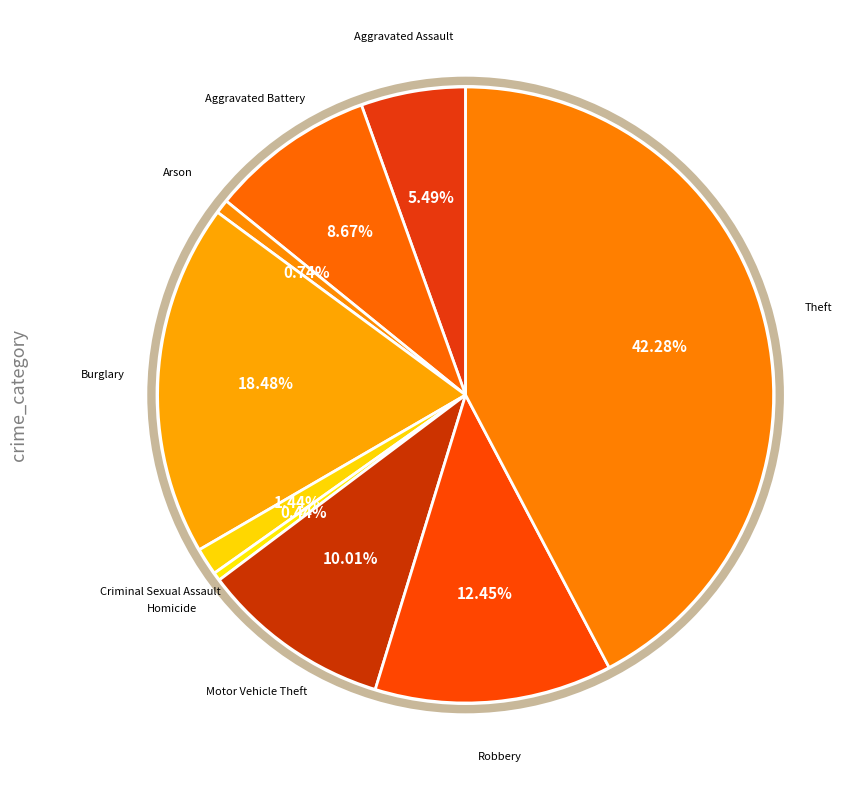

Approximately how many times larger is the value at Motor Vehicle Theft compared to Arson?

13.6